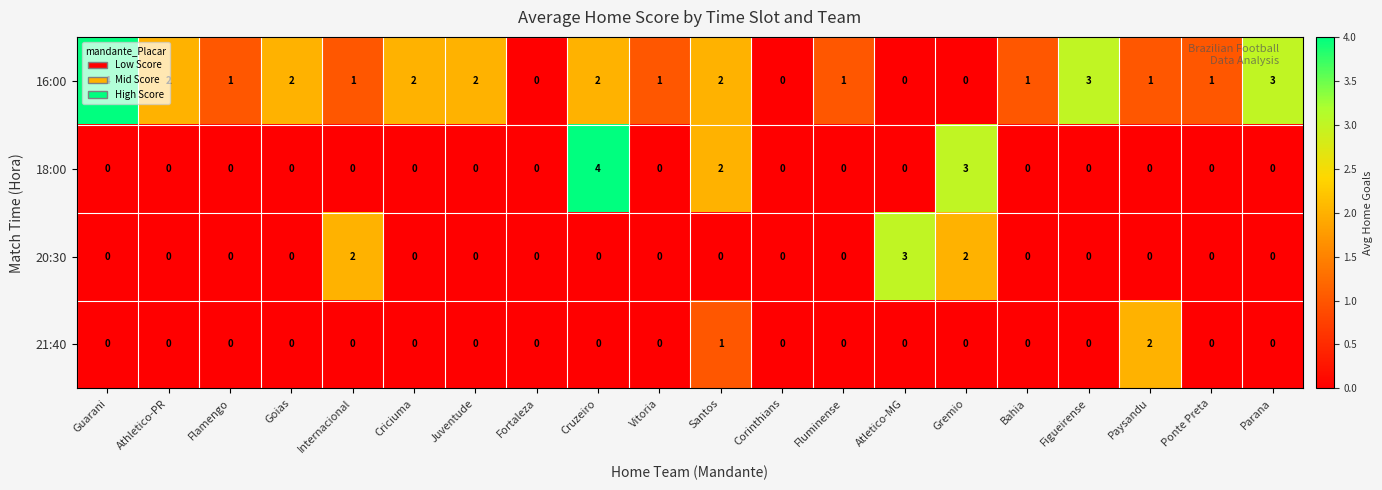

What is the sum of the 18:00 values at Athletico-PR and Cruzeiro?

4